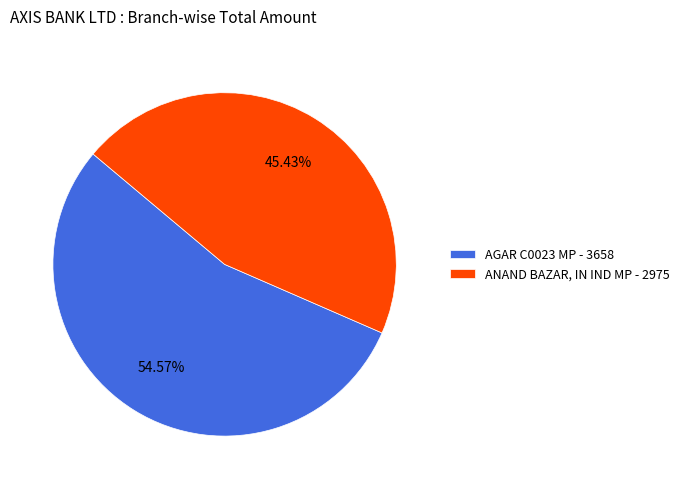

How many slices are in this pie chart?

2